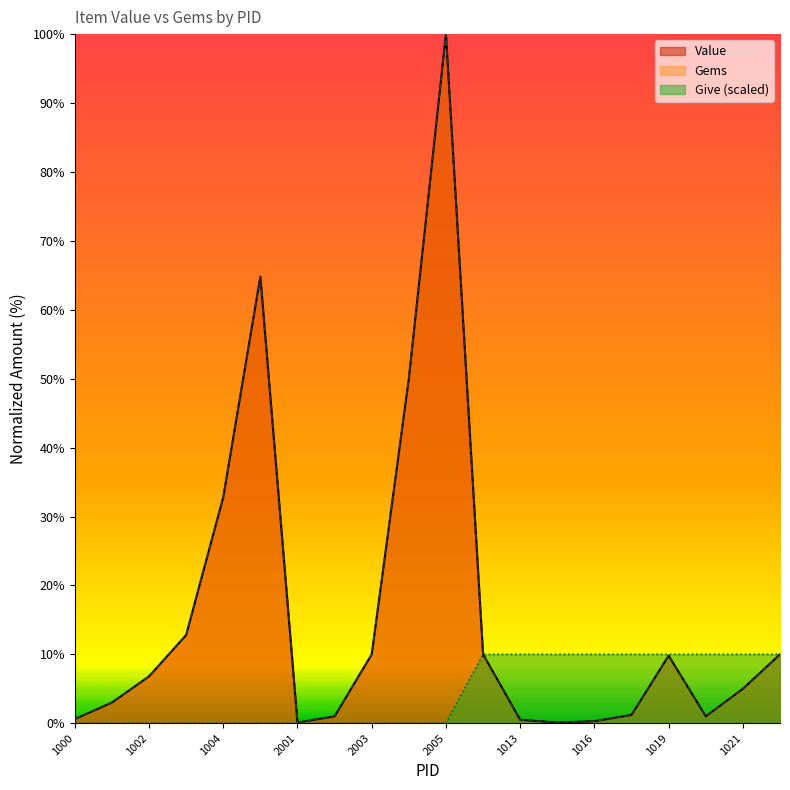

What is the approximate value of Gems at 1014?

0.1